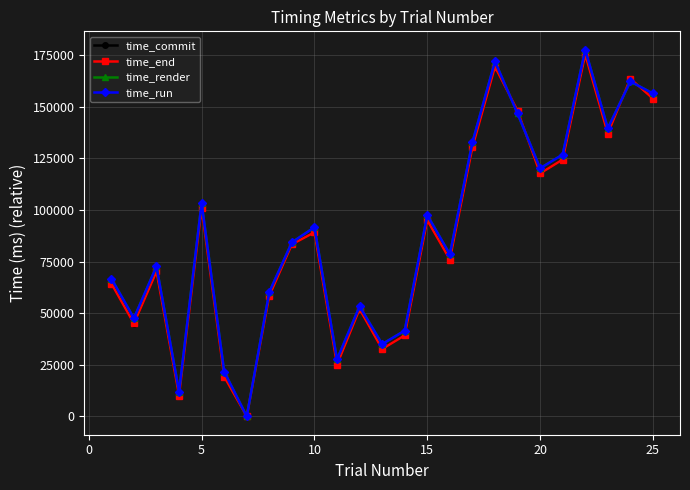

What is the greatest value displayed?

177579.5